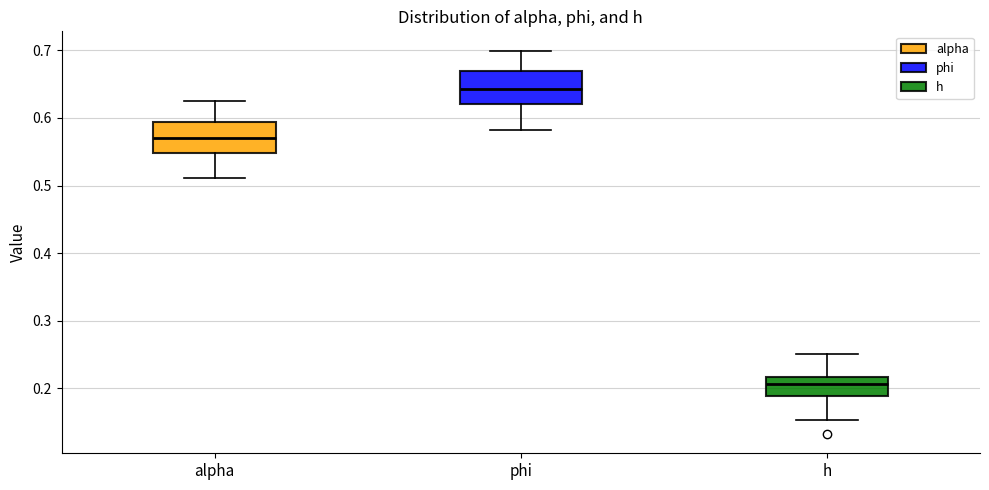

Which box's median line is the lowest?

h